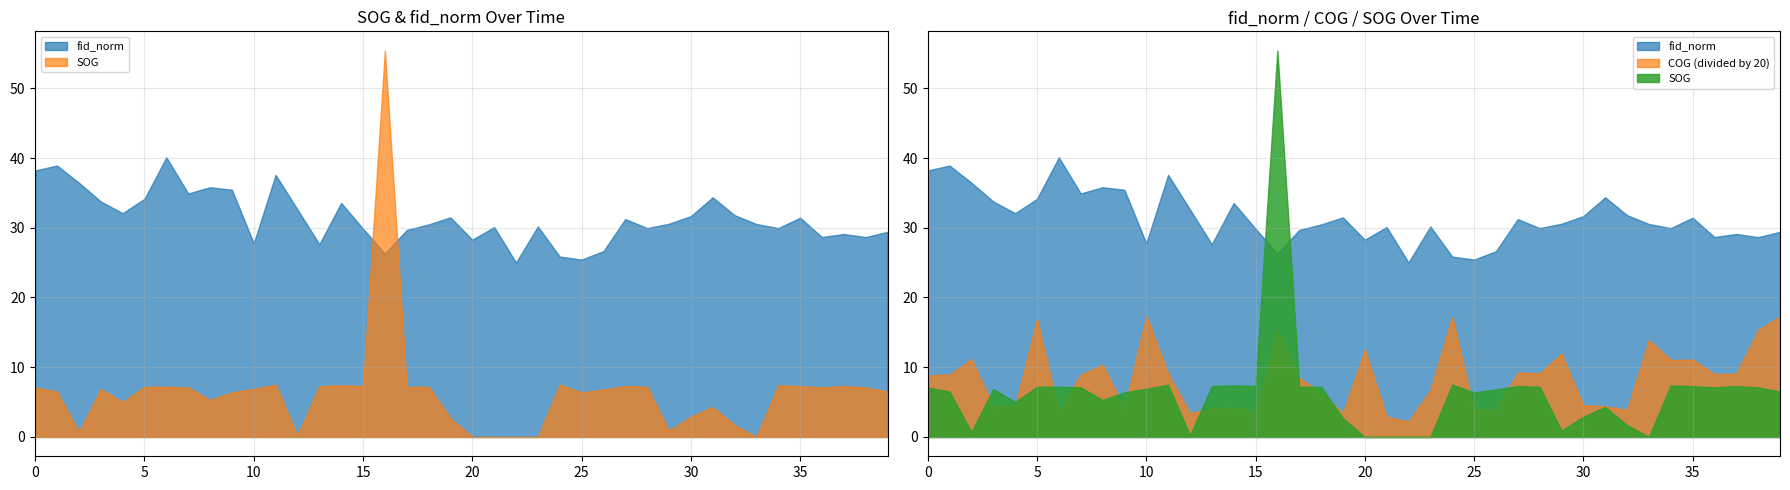

What is the lowest value of the fid_norm series?

25.0